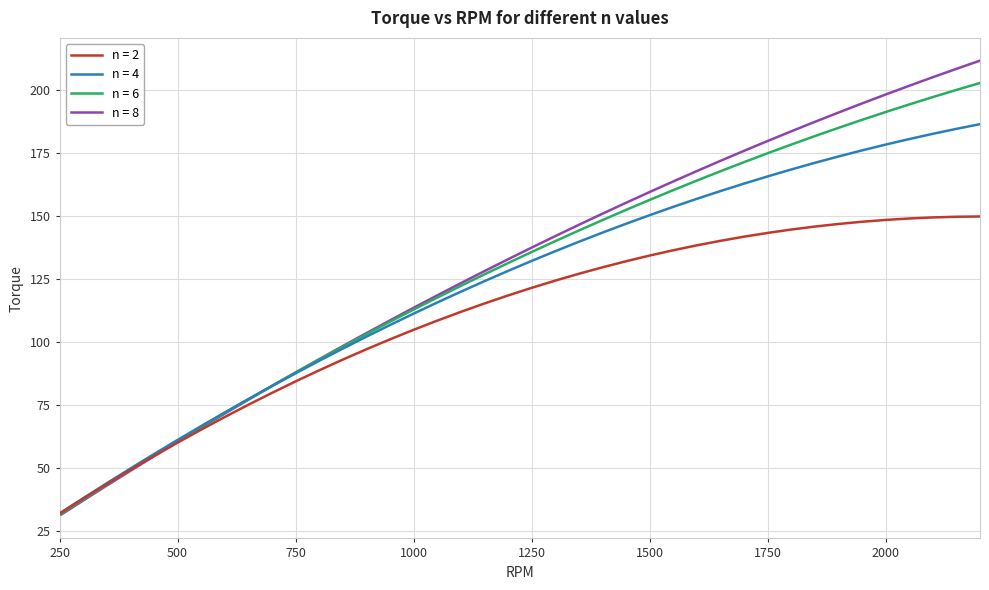

What is the difference between the second highest and second lowest values in the n = 4 series?

146.4